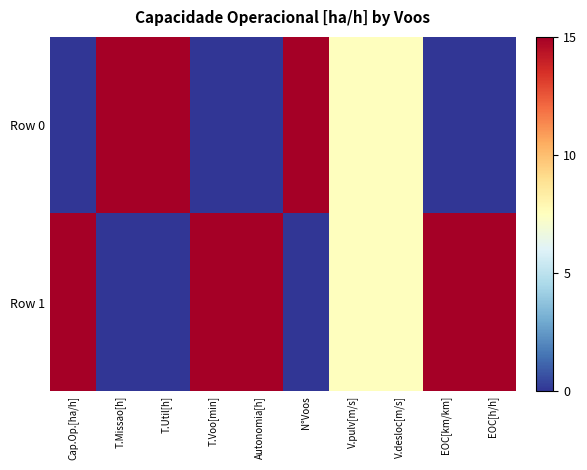

Rank the series by their average value, from lowest to highest.

Row 0, Row 1